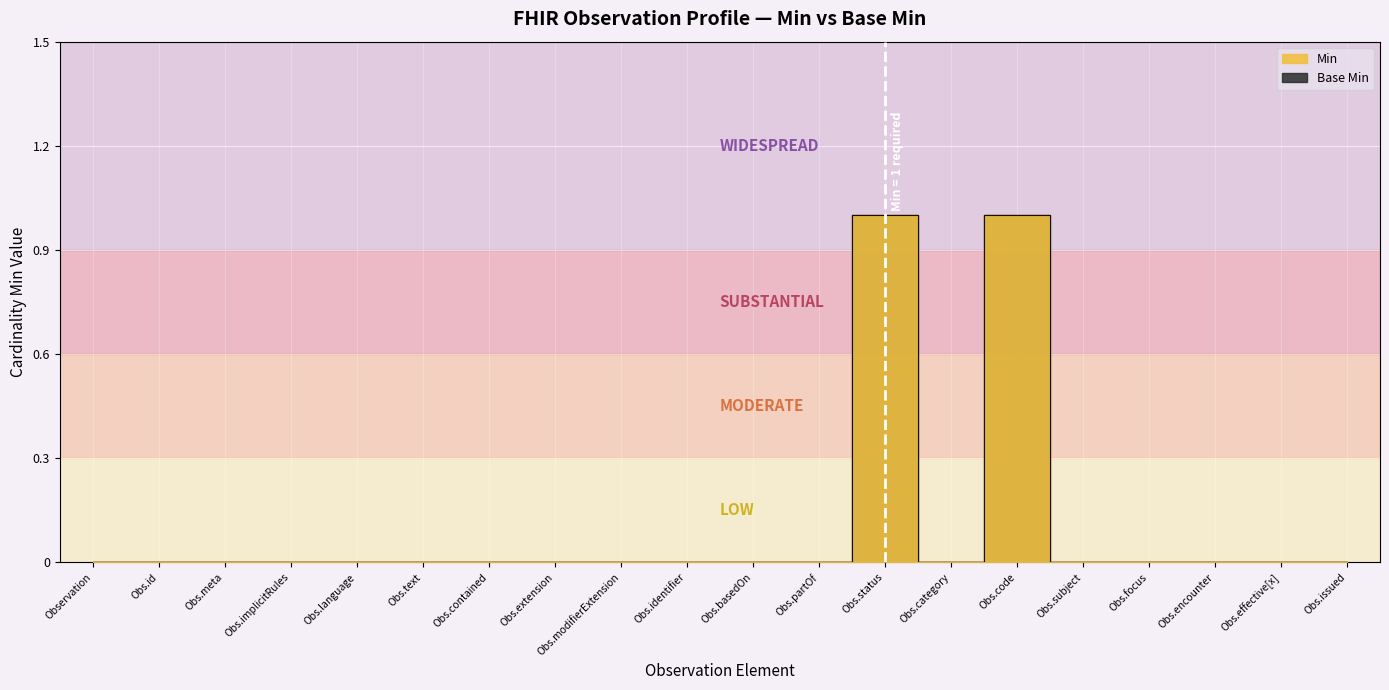

What is the sum of all Base Min values?

2